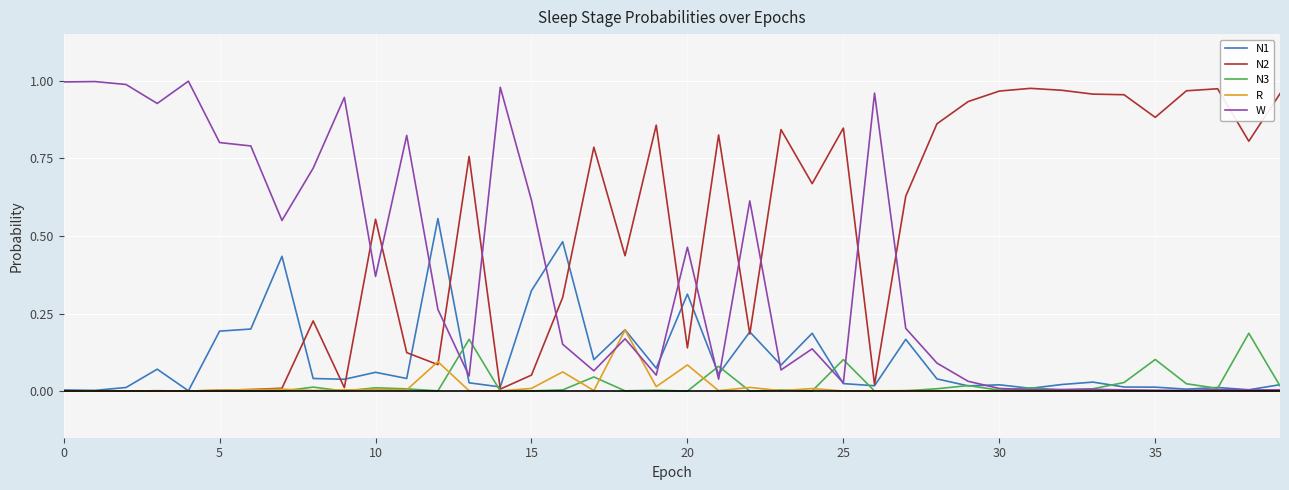

Which series has the largest total across all categories?

N2